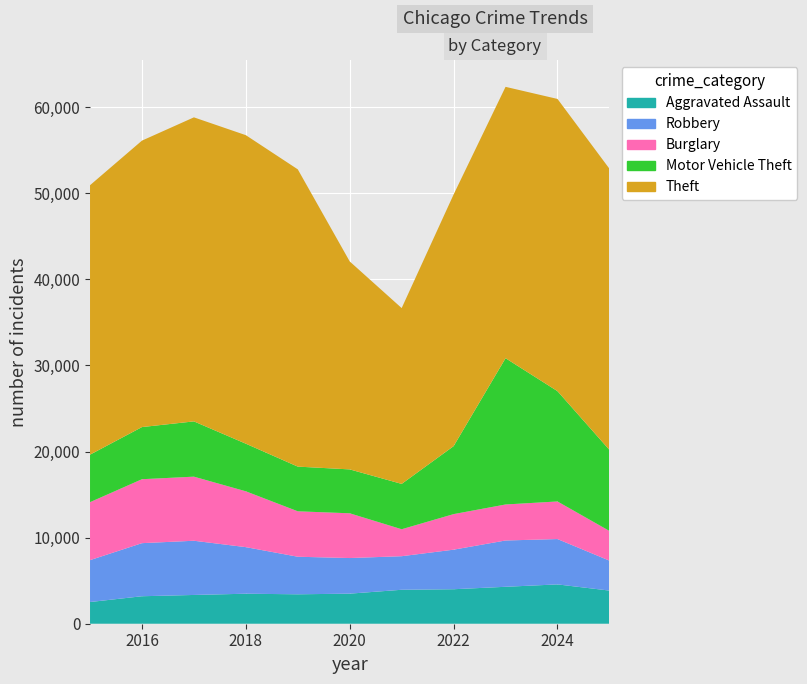

Reading left to right, list all the values displayed in this chart.

Aggravated Assault: 2521	3193	3342	3486	3419	3493	3945	4007	4290	4569	3849
Robbery: 4865	6167	6297	5411	4363	4137	3899	4596	5380	5267	3480
Burglary: 6736	7428	7446	6487	5279	5199	3133	4131	4183	4368	3450
Motor Vehicle Theft: 5519	6058	6421	5530	5191	5100	5267	7896	16993	12814	9414
Theft: 31303	33279	35321	35842	34533	24157	20425	29235	31525	33948	32664